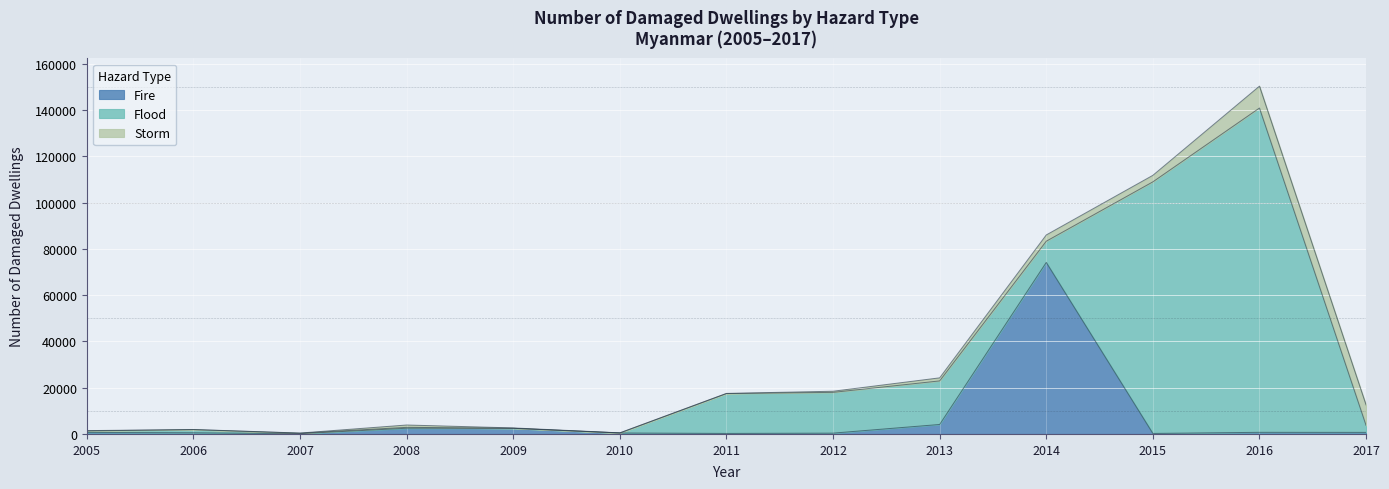

True or false: Flood has more than 1 interior local peaks.

True